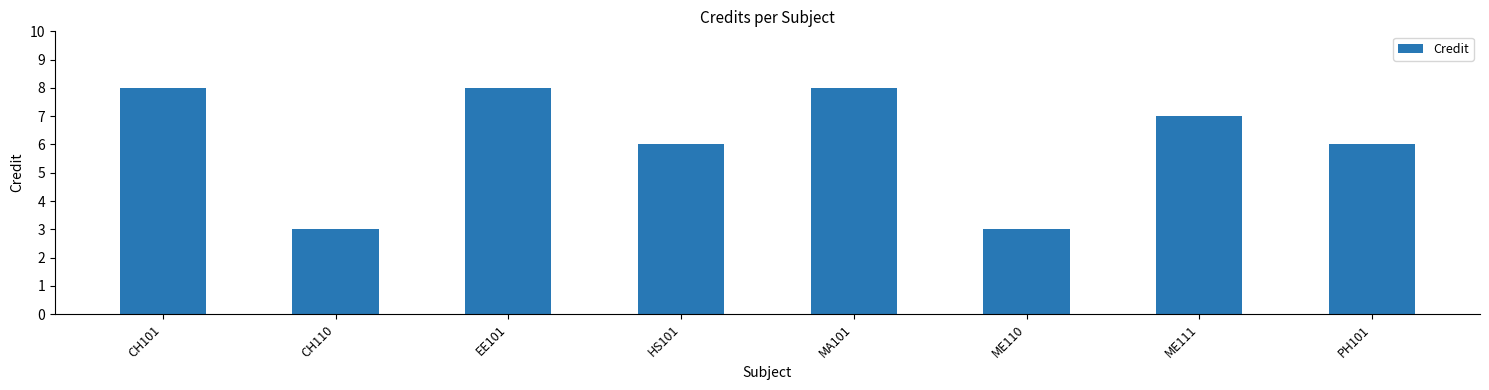

Between ME111 and ME110, which is larger?

ME111